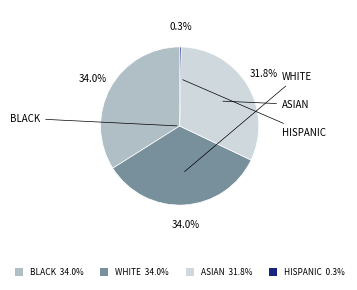

Is there any slice that represents more than half of the pie?

No